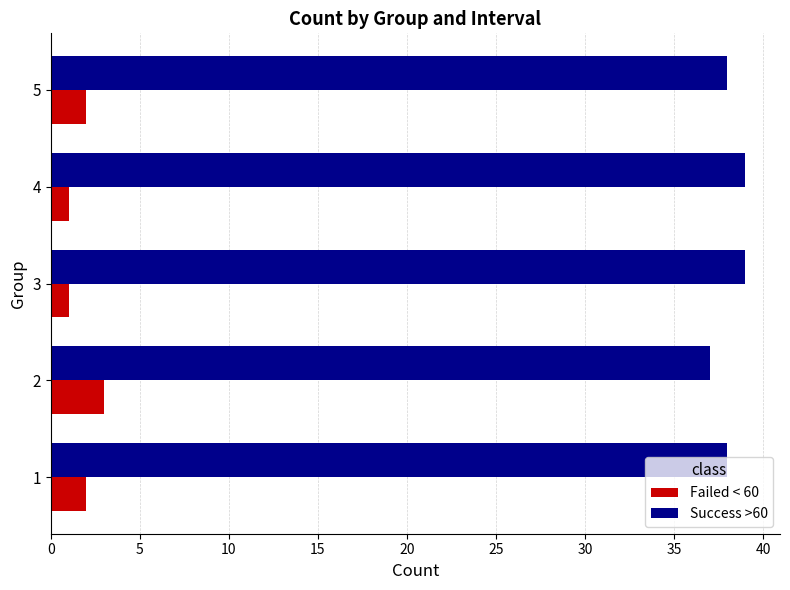

What is the average value of the Success >60 series?

38